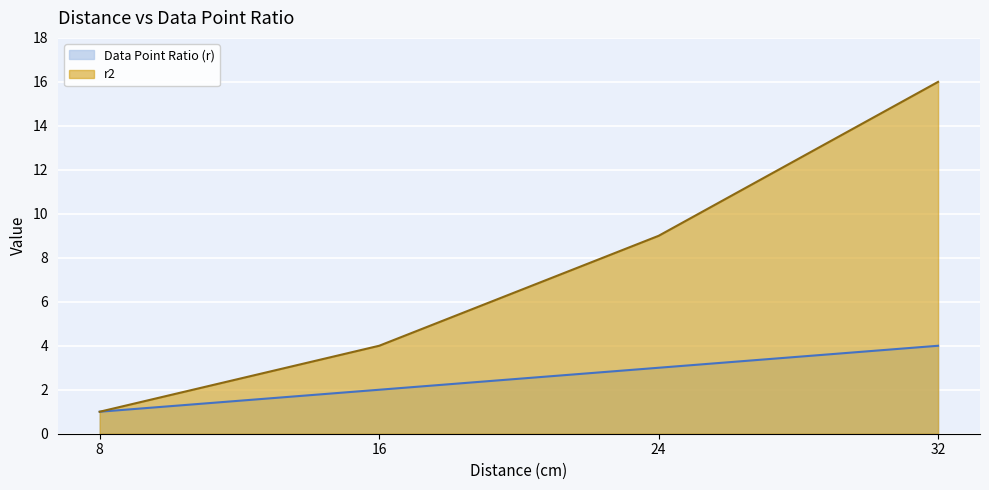

True or false: r2 and Data Point Ratio (r) intersect in this chart.

False